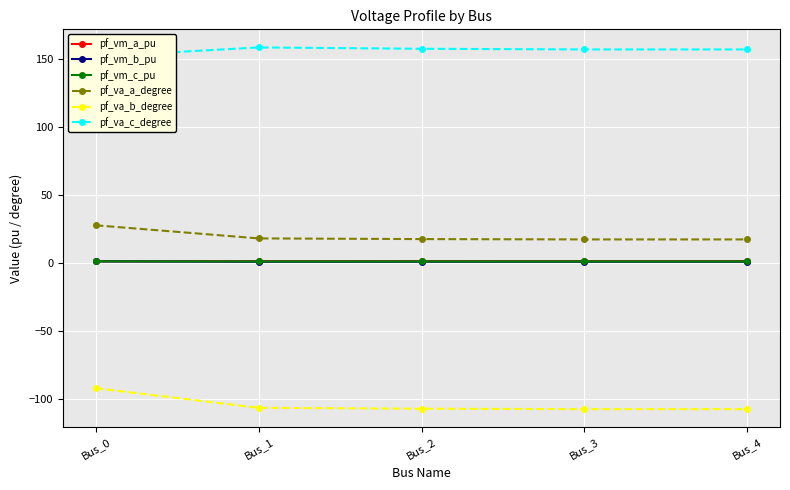

Which category has the highest value across all series?

Bus_1